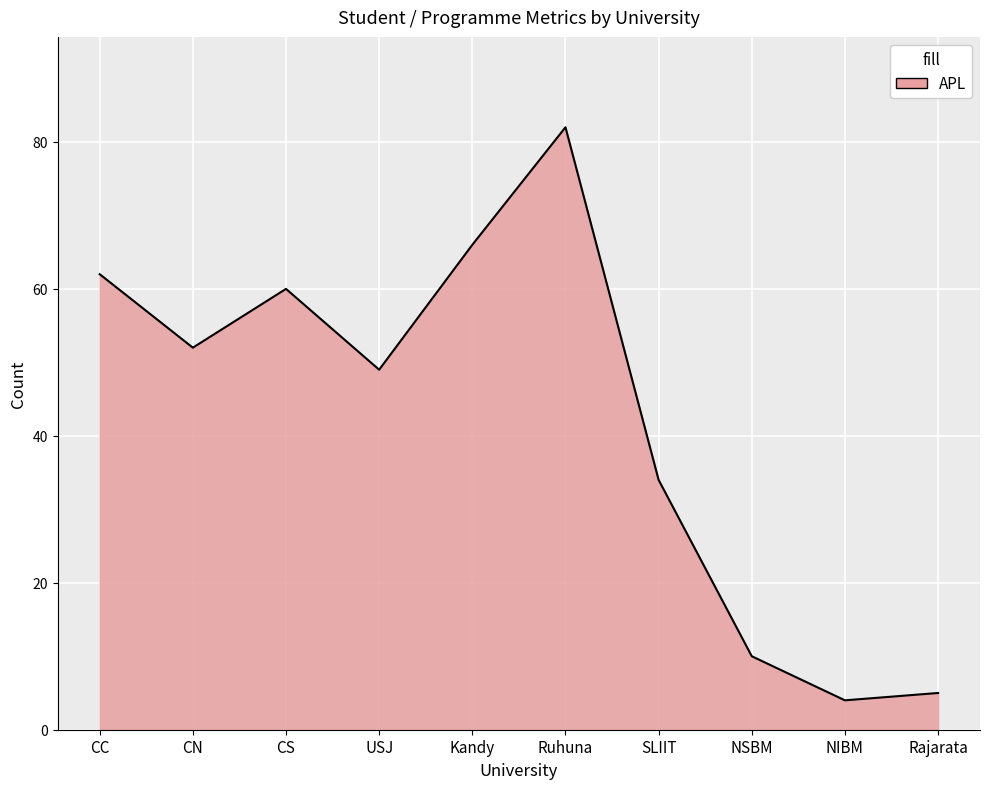

What is the ratio of the value at Ruhuna to the value at USJ?

1.7